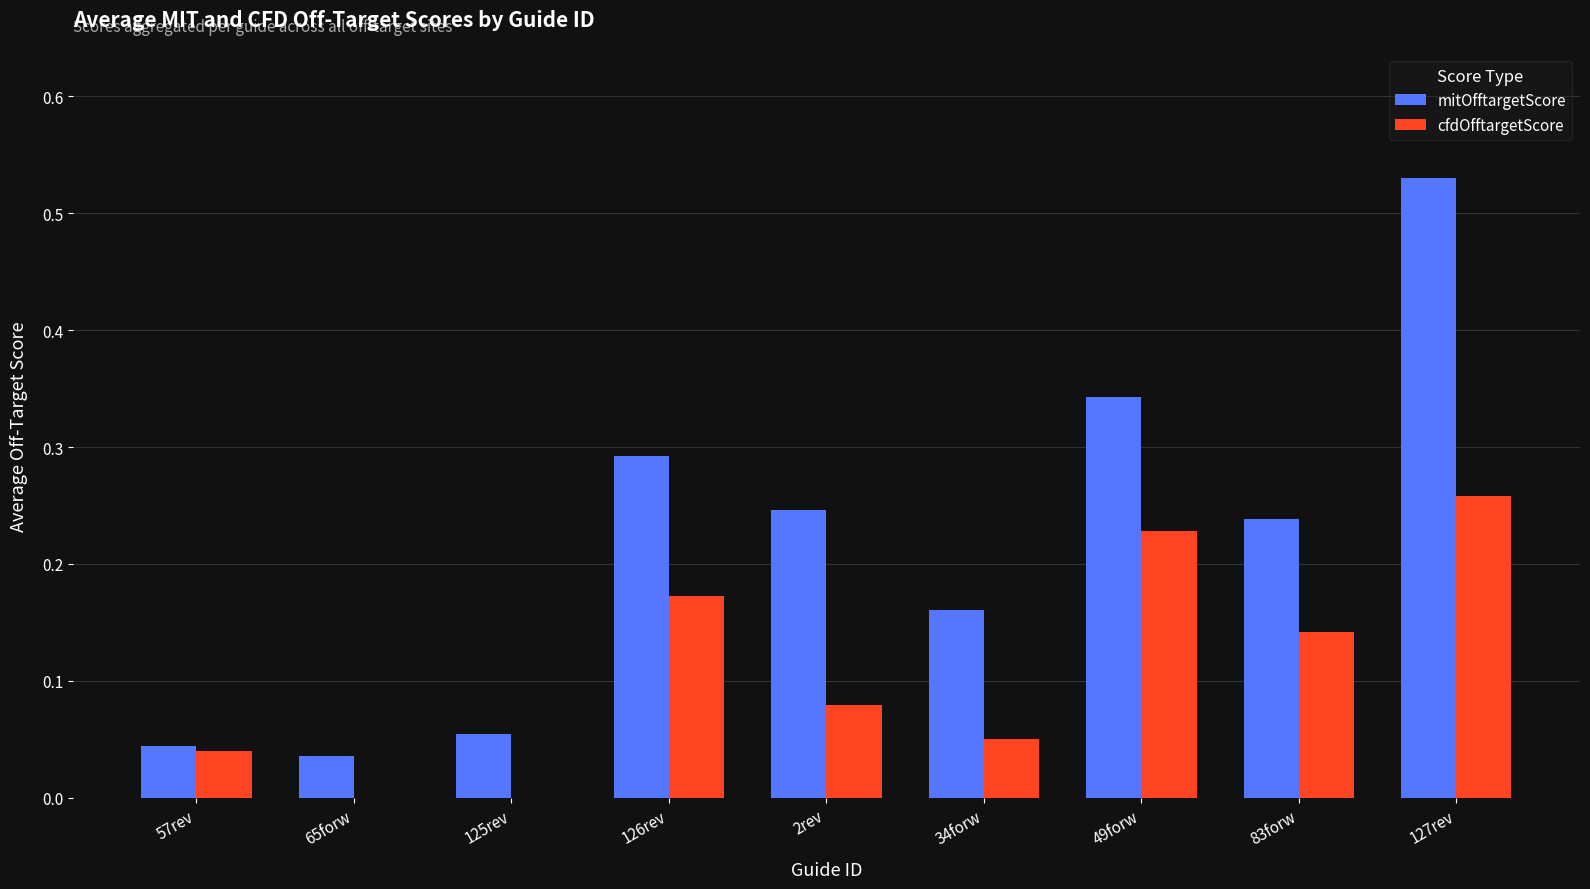

Which category has the highest value across all series?

127rev